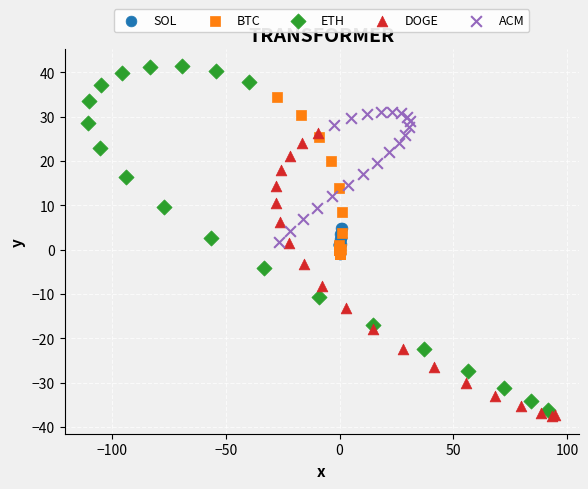

Which series has the widest spread of Y values?

ETH